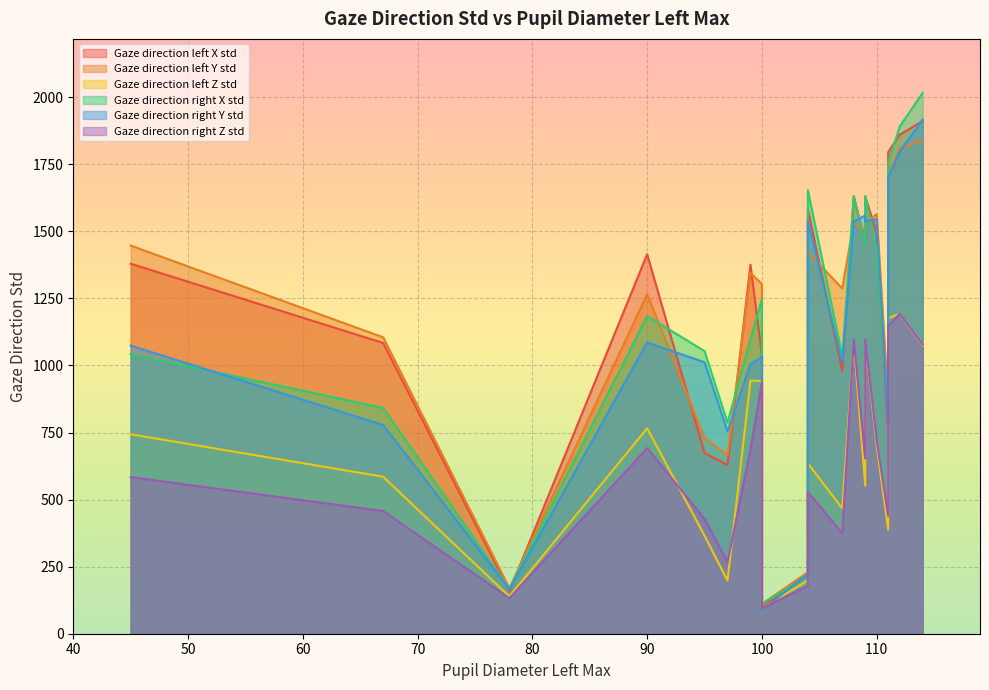

Reading right to left, transcribe all the data shown in this chart.

Gaze direction left X std: 1910.9	1859.8	1795.2	752.0	1494.0	1628.8	1460.1	1628.8	979.7	1582.7	220.1	100.0	1036.6	1375.4	628.8	673.2	1414.3	158.9	1083.8	1379.2
Gaze direction left Y std: 1839.7	1808.2	1711.4	870.6	1563.3	1533.5	1503.8	1533.5	1286.7	1422.7	229.3	111.0	1303.2	1344.7	665.1	728.9	1265.5	169.7	1104.7	1446.7
Gaze direction left Z std: 1074.6	1192.0	1176.1	388.5	700.0	1087.7	551.2	1087.7	467.2	634.9	198.8	95.0	941.8	943.7	197.8	365.5	765.7	138.8	585.2	743.5
Gaze direction right X std: 2015.5	1890.4	1754.7	814.3	1433.3	1631.5	1451.6	1631.5	1034.3	1653.4	214.2	111.0	1247.0	1098.0	786.4	1053.4	1184.1	166.6	841.6	1042.9
Gaze direction right Y std: 1916.0	1796.6	1701.2	778.1	1545.1	1536.9	1558.9	1536.9	1010.7	1538.4	222.7	88.0	1032.6	1004.3	754.4	1011.9	1085.6	166.3	778.1	1073.8
Gaze direction right Z std: 1077.8	1192.8	1146.7	439.1	719.4	1096.1	653.0	1096.1	374.4	528.5	178.2	95.0	937.0	686.0	266.3	428.0	691.8	132.5	457.2	583.9